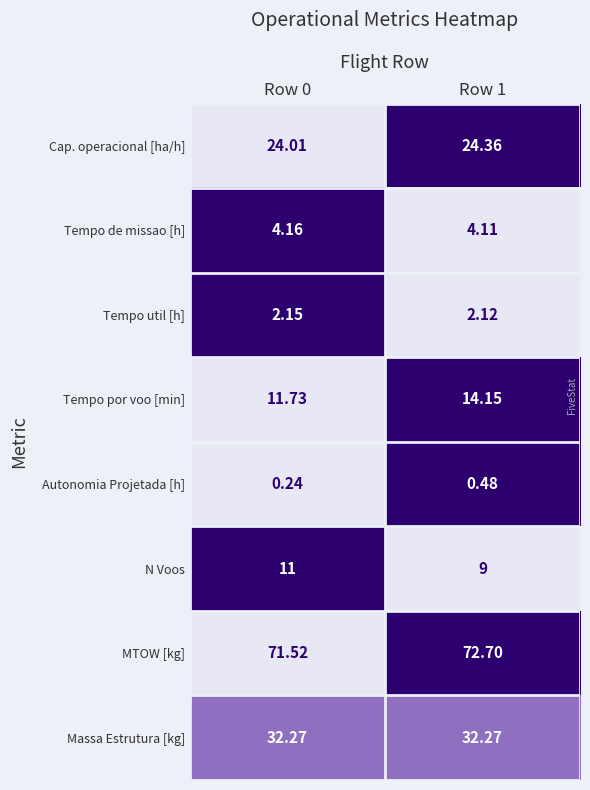

Between Row 0 and Row 1, which series saw the biggest shift?

Tempo por voo [min]